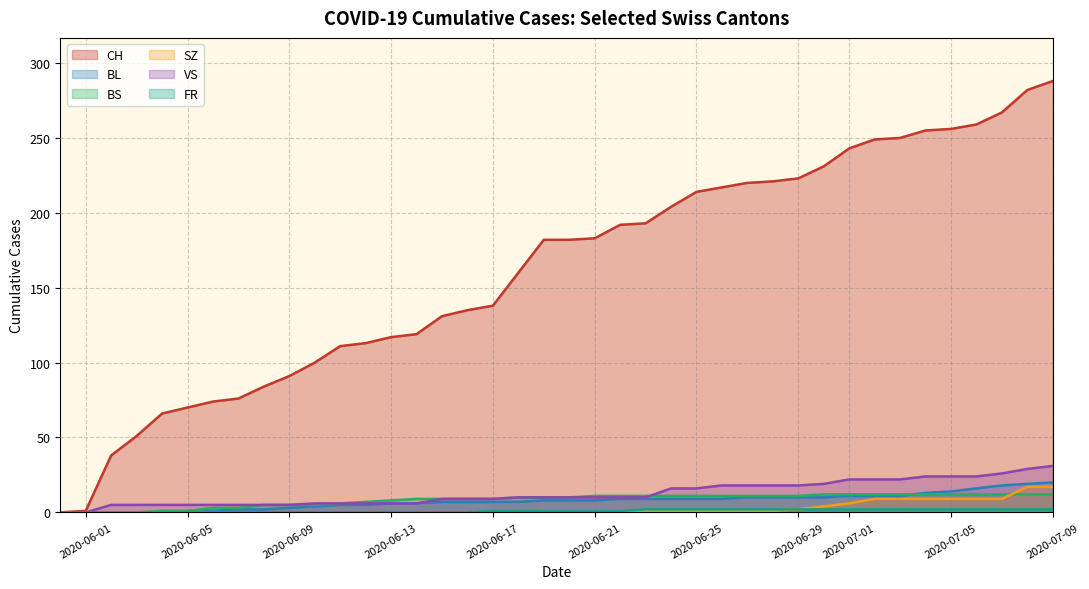

What is the maximum value for SZ?

17